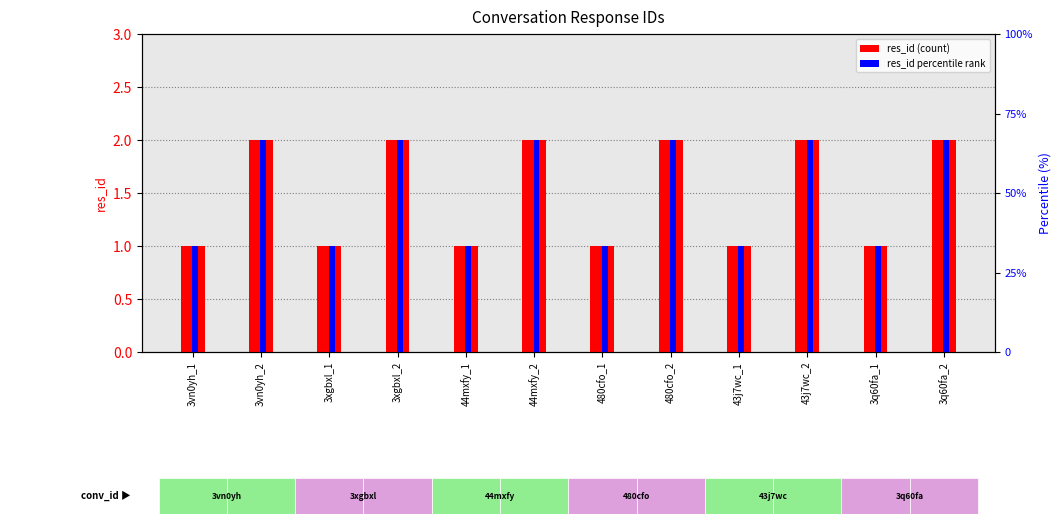

Which series changed the most between 480cfo_2 and 43j7wc_1?

res_id (count)